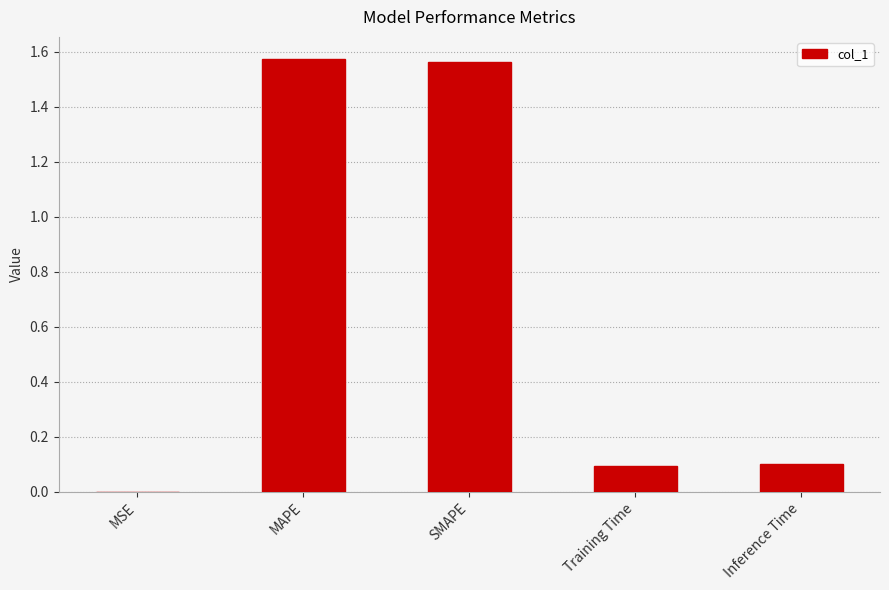

What is the sum of the values at MAPE and Training Time?

1.7